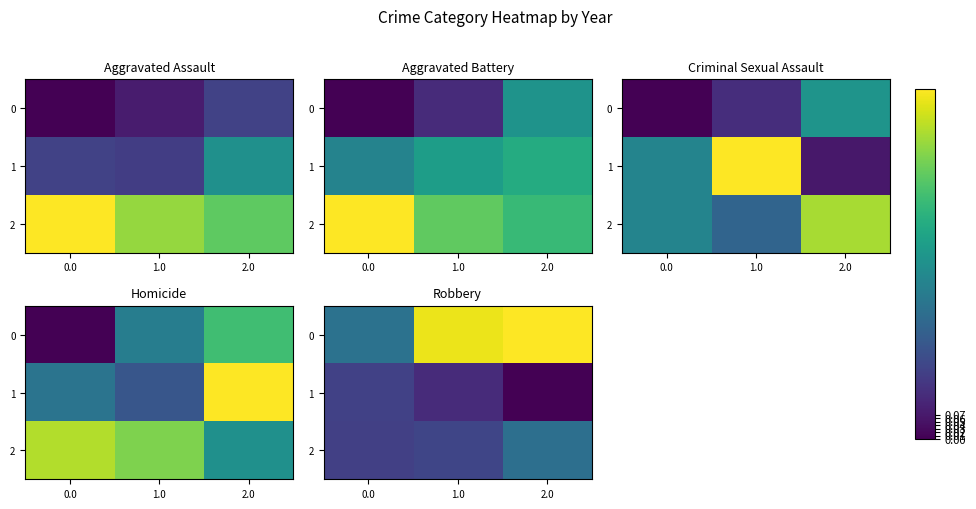

Which label corresponds to the largest value in the chart?

2.0